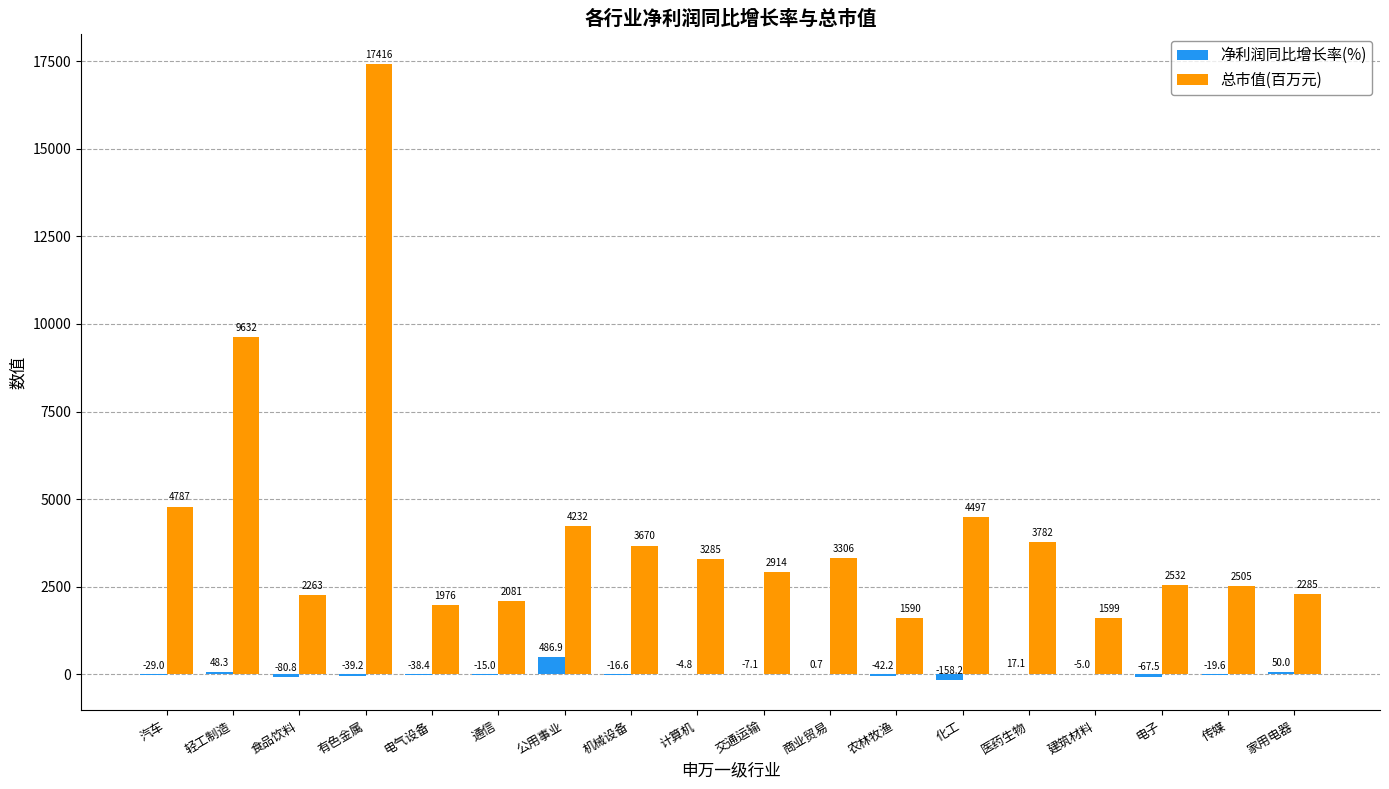

Which series has the largest total across all categories?

总市值(百万元)